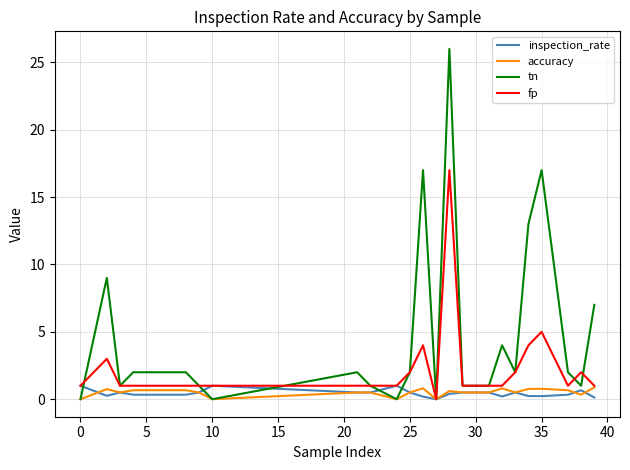

What is the difference between the second highest and second lowest values in the inspection_rate series?

0.9